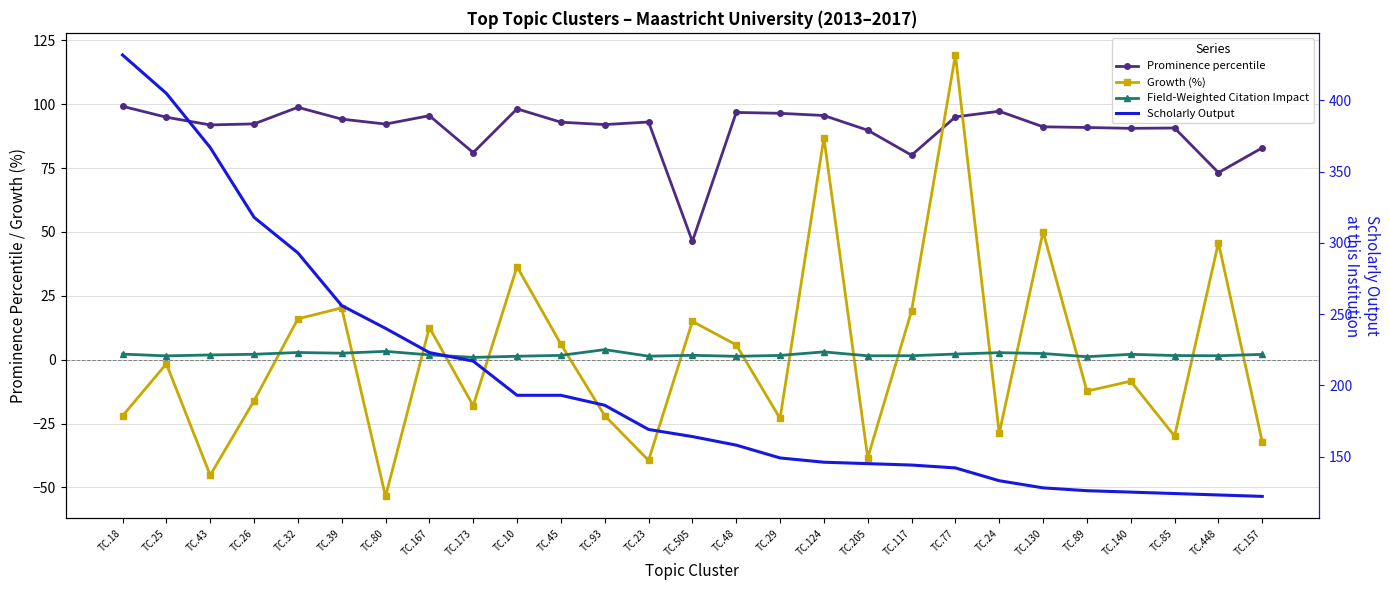

Reading left to right, list all the values displayed in this chart.

Prominence percentile: TC.18=99.2	TC.25=94.9	TC.43=91.9	TC.26=92.3	TC.32=98.8	TC.39=94.2	TC.80=92.2	TC.167=95.5	TC.173=81.1	TC.10=98.2	TC.45=93.0	TC.93=92.0	TC.23=93.0	TC.505=46.3	TC.48=96.8	TC.29=96.5	TC.124=95.6	TC.205=89.8	TC.117=80.1	TC.77=95.0	TC.24=97.3	TC.130=91.2	TC.89=90.9	TC.140=90.6	TC.85=90.7	TC.448=73.2	TC.157=82.9
Growth (%): TC.18=-22.0	TC.25=-1.6	TC.43=-45.2	TC.26=-16.1	TC.32=16.0	TC.39=20.3	TC.80=-53.5	TC.167=12.6	TC.173=-18.0	TC.10=36.4	TC.45=6.1	TC.93=-21.9	TC.23=-39.4	TC.505=15.0	TC.48=5.8	TC.29=-23.0	TC.124=86.9	TC.205=-38.4	TC.117=19.1	TC.77=119.3	TC.24=-28.8	TC.130=50.1	TC.89=-12.3	TC.140=-8.4	TC.85=-29.9	TC.448=45.8	TC.157=-32.2
Field-Weighted Citation Impact: TC.18=2.2	TC.25=1.5	TC.43=1.9	TC.26=2.1	TC.32=2.8	TC.39=2.5	TC.80=3.3	TC.167=1.9	TC.173=0.9	TC.10=1.4	TC.45=1.7	TC.93=4.0	TC.23=1.4	TC.505=1.7	TC.48=1.3	TC.29=1.7	TC.124=3.1	TC.205=1.5	TC.117=1.6	TC.77=2.2	TC.24=2.8	TC.130=2.4	TC.89=1.2	TC.140=2.1	TC.85=1.6	TC.448=1.5	TC.157=2.1
Scholarly Output: TC.18=432.0	TC.25=405.0	TC.43=367.0	TC.26=318.0	TC.32=293.0	TC.39=256.0	TC.80=240.0	TC.167=223.0	TC.173=217.0	TC.10=193.0	TC.45=193.0	TC.93=186.0	TC.23=169.0	TC.505=164.0	TC.48=158.0	TC.29=149.0	TC.124=146.0	TC.205=145.0	TC.117=144.0	TC.77=142.0	TC.24=133.0	TC.130=128.0	TC.89=126.0	TC.140=125.0	TC.85=124.0	TC.448=123.0	TC.157=122.0